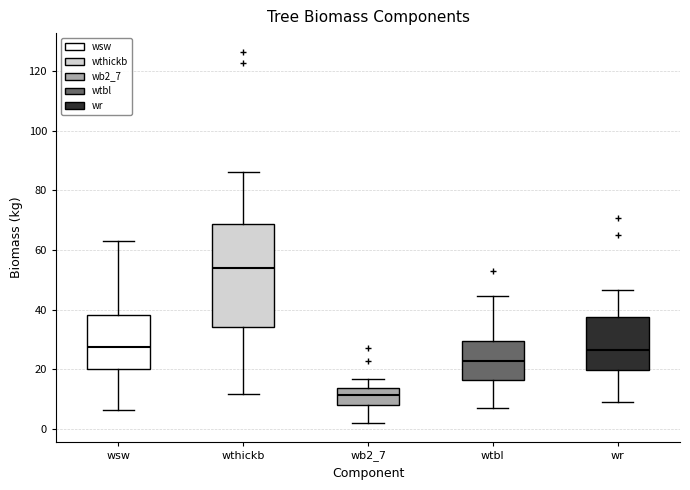

Which box's median line is the highest?

wthickb